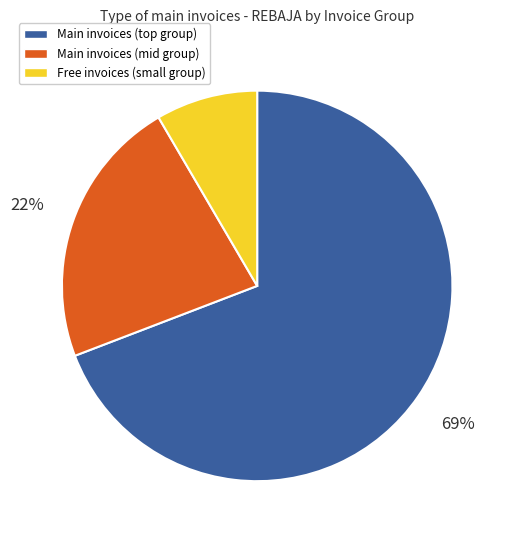

How many slices are in this pie chart?

3